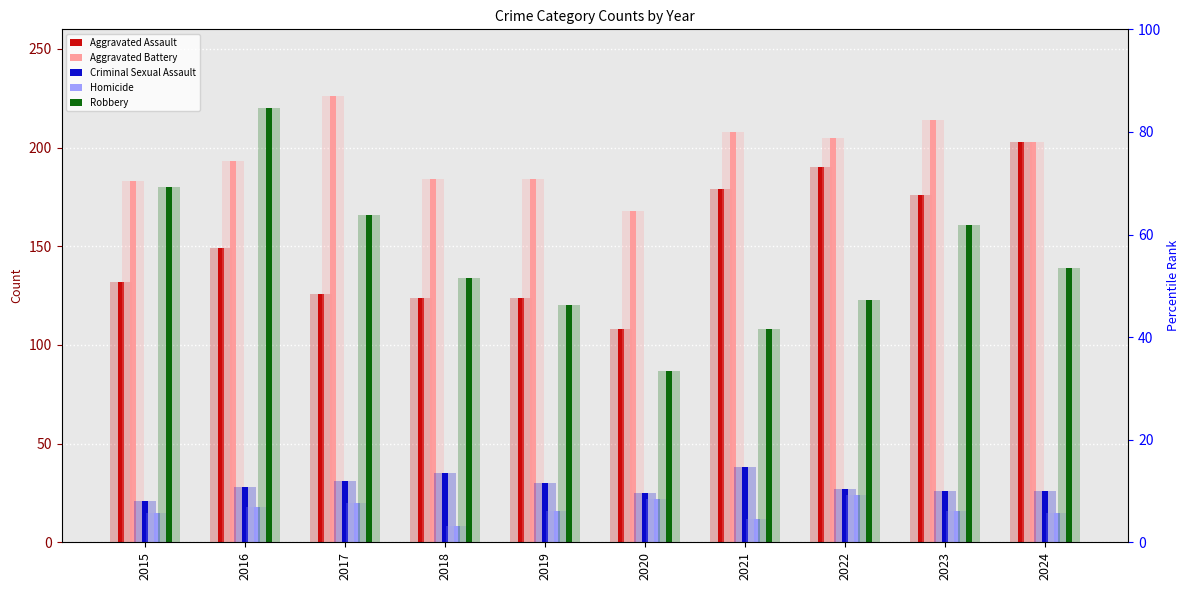

What is the greatest value displayed?

226